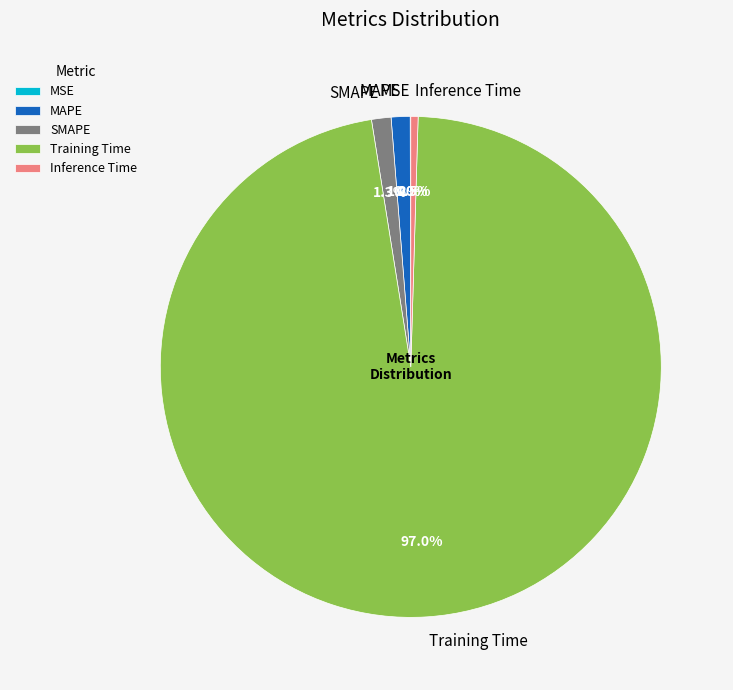

What is the largest slice in the pie chart?

Training Time